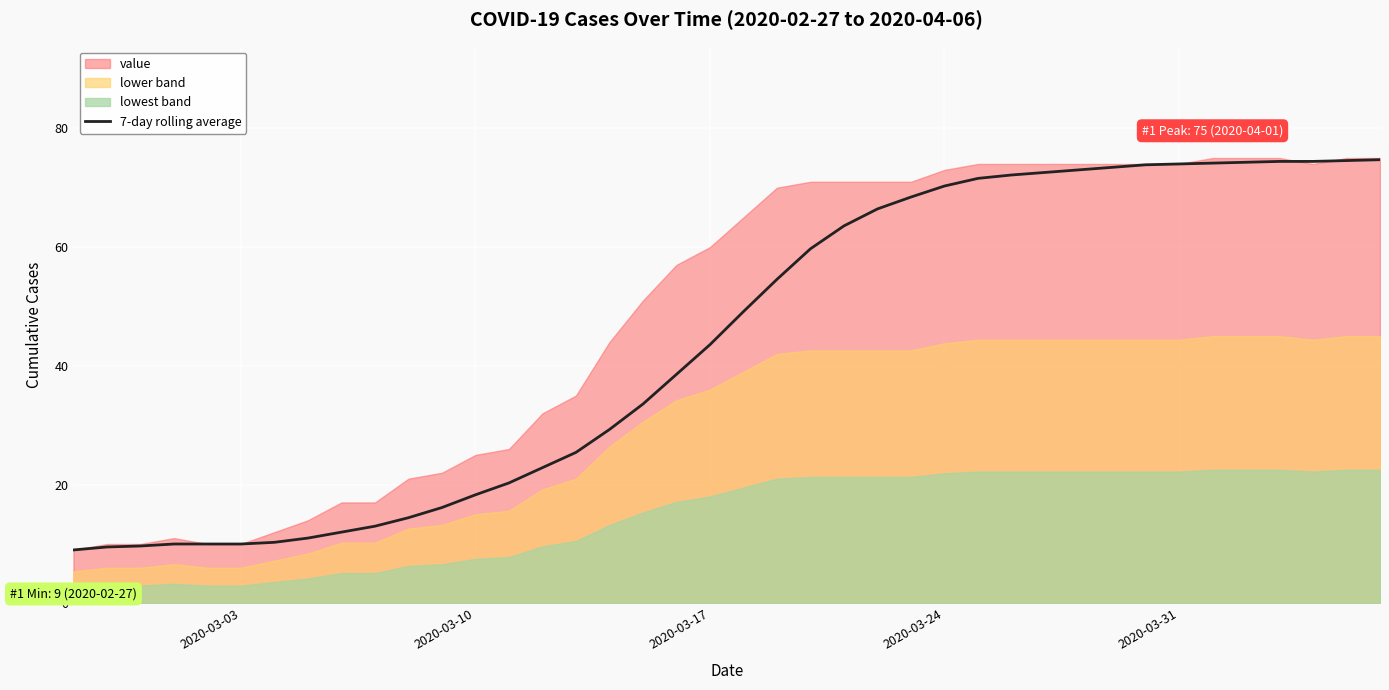

The value at 2020-03-31 is 74.0. True or false?

True